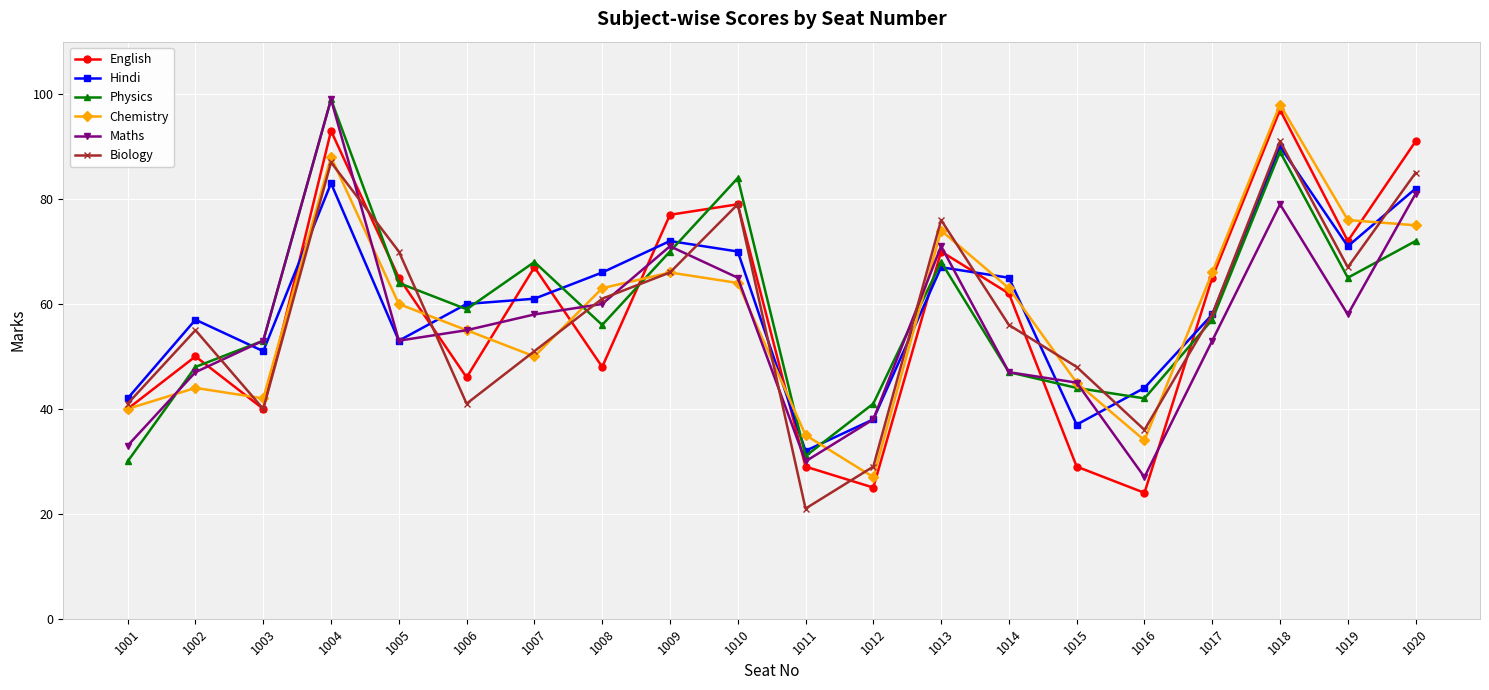

What is the smallest value displayed?

21